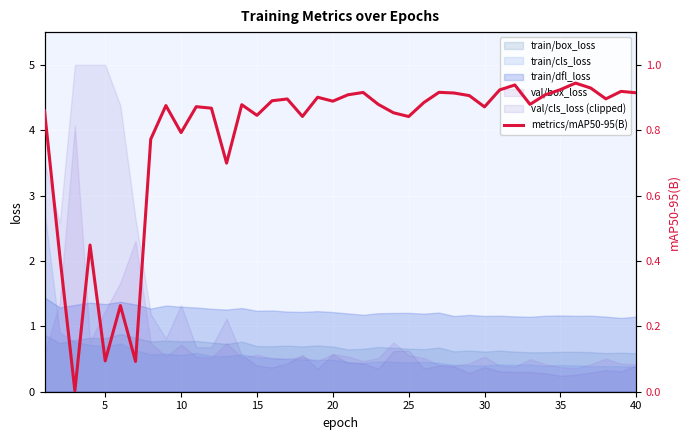

What is the maximum value for val/box_loss?

4.1